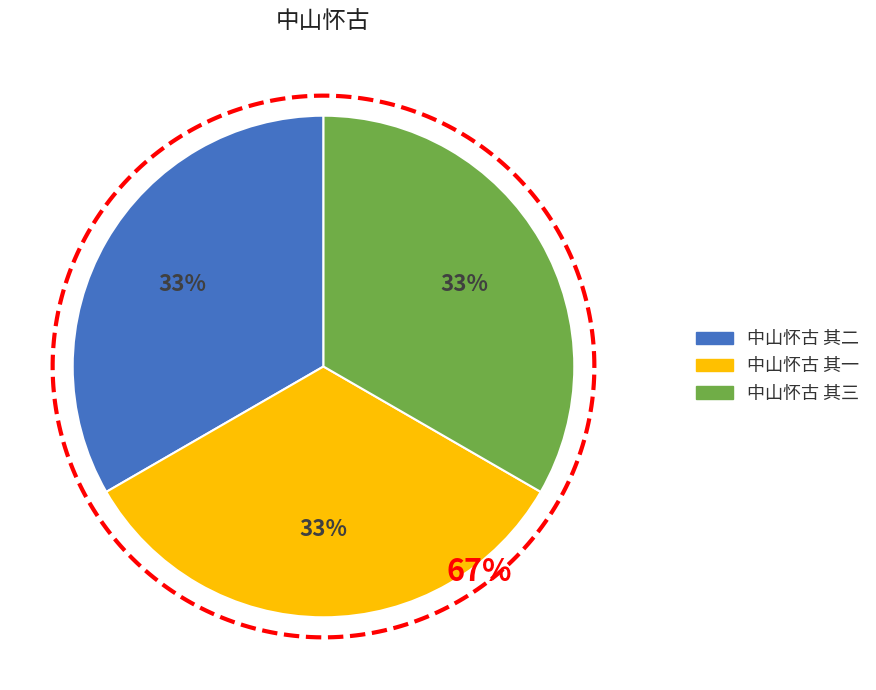

How many segments does this pie chart have?

3